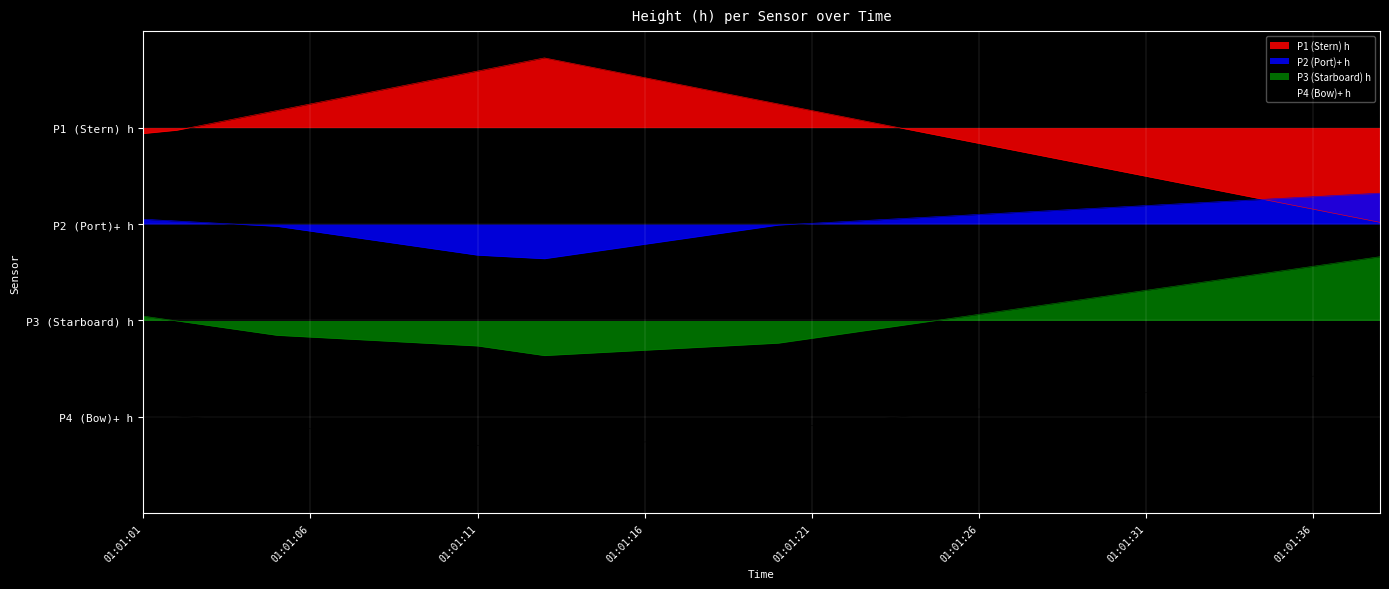

What is the difference between the highest and lowest values at 01:01:01?

5.8